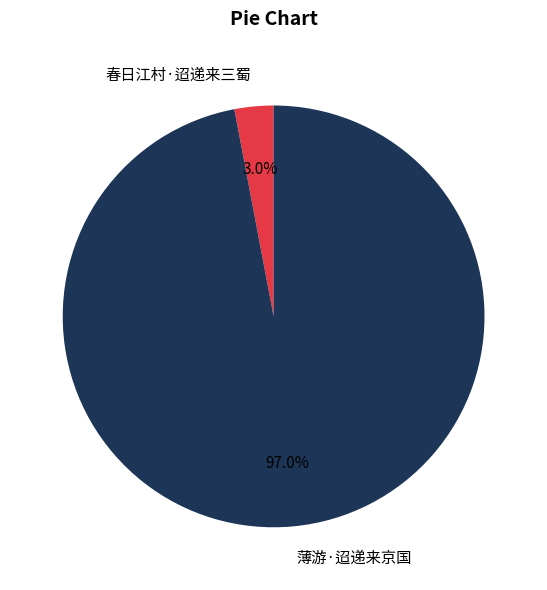

To the nearest percent, what portion does 春日江村·迢递来三蜀 represent?

3%